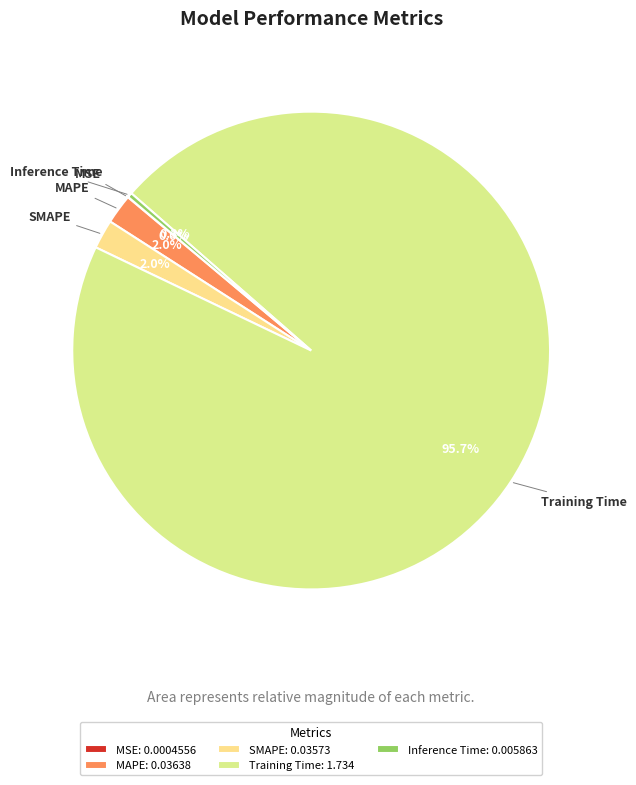

Does any single category account for the majority?

Yes